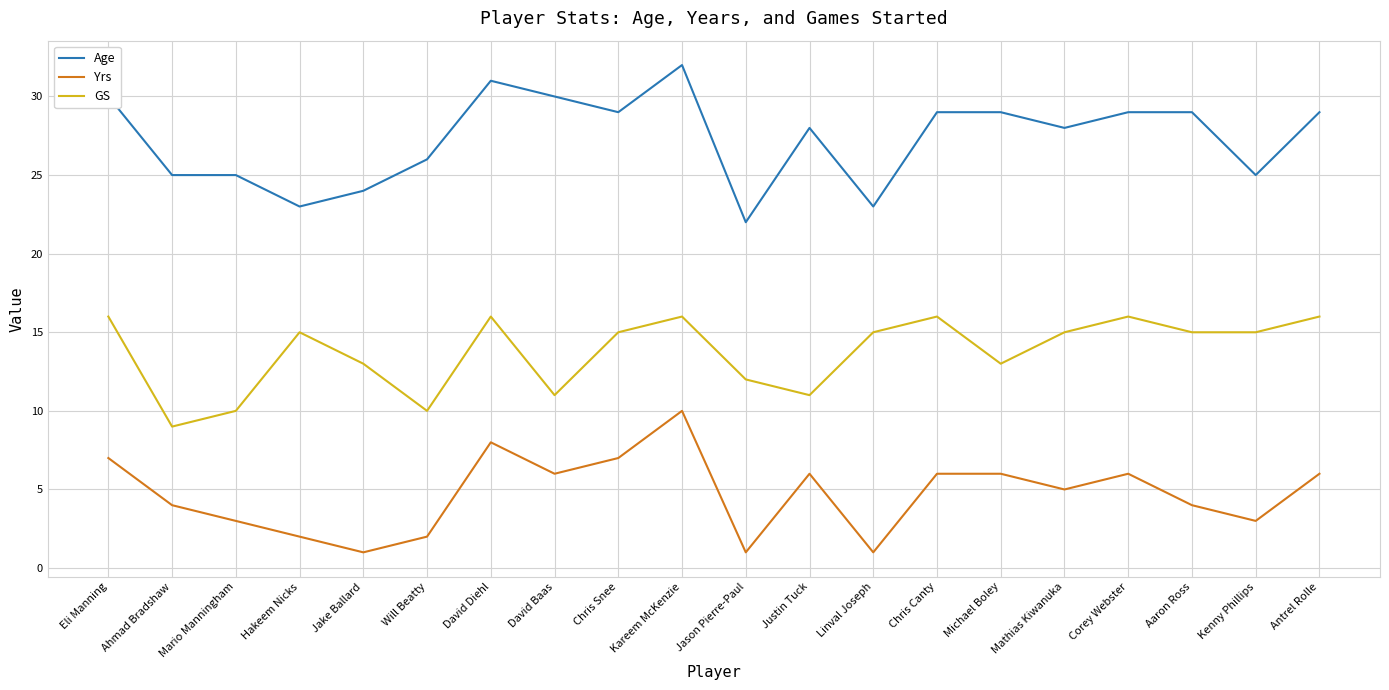

Which series has the largest total across all categories?

Age